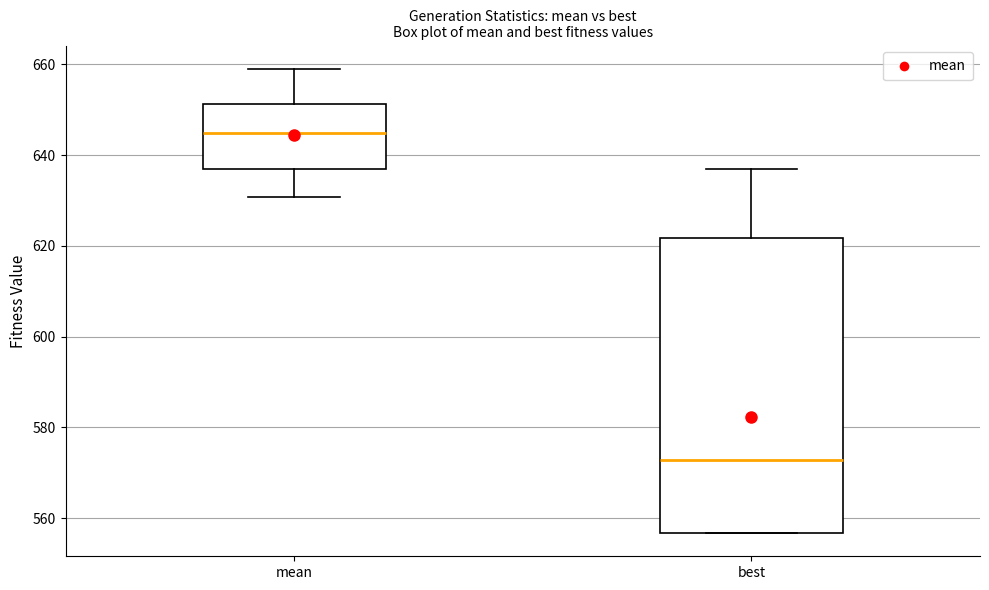

Reading left to right, transcribe this box plot: for each box, give where its median line is, the range the box spans, and where its two whiskers end, as read against the y-axis. The values are not printed on the chart, so give them approximately, as read against the axis.

mean: median 644, box 638 to 652, whiskers 630 to 660
best: median 572, box 556 to 622, whiskers 556 to 638